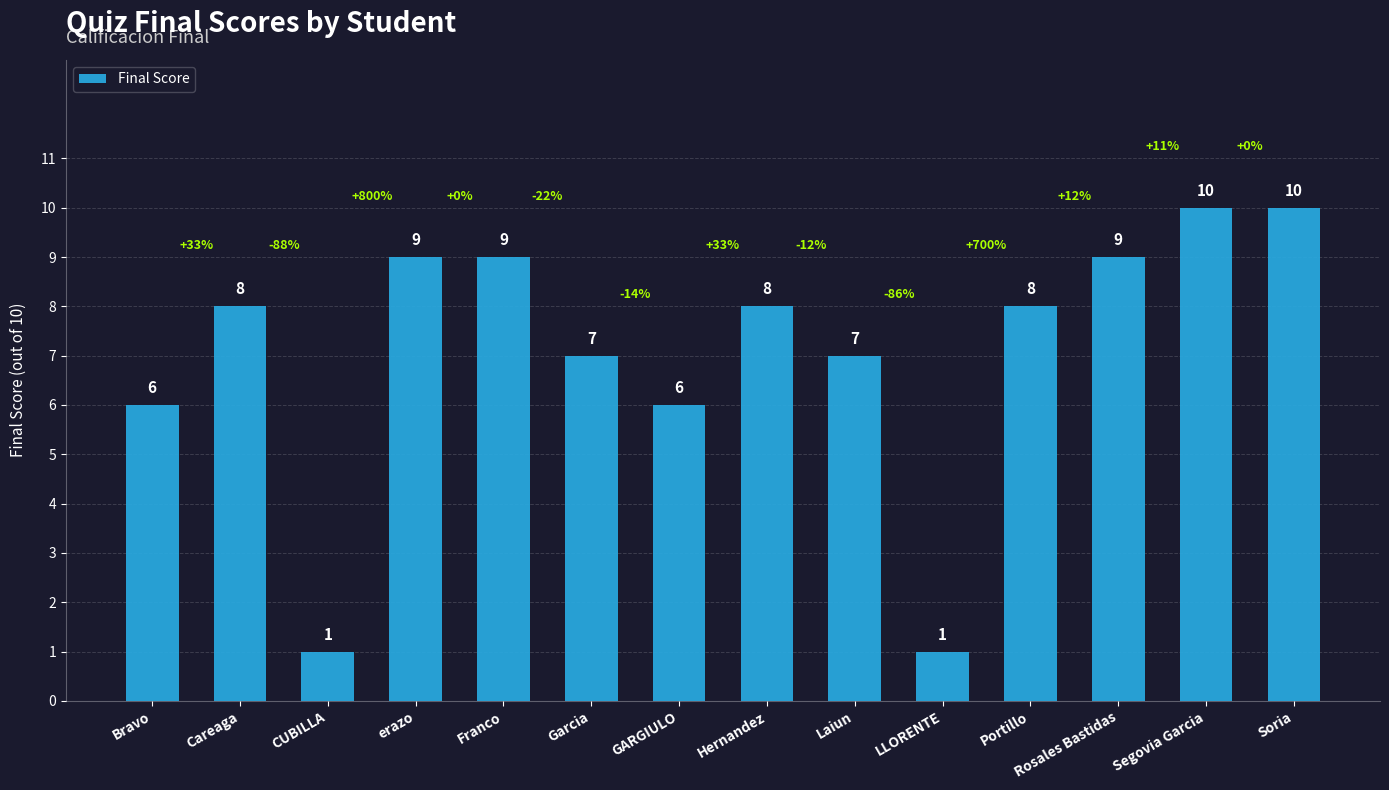

What value does the data have at Portillo?

8